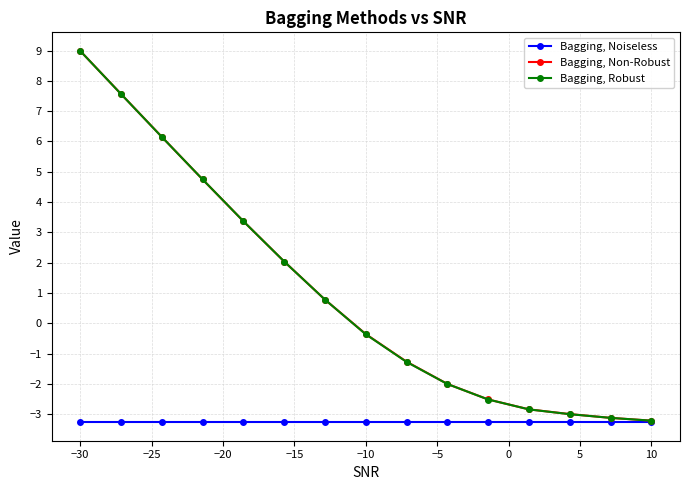

At how many categories does at least one series exceed 0?

7